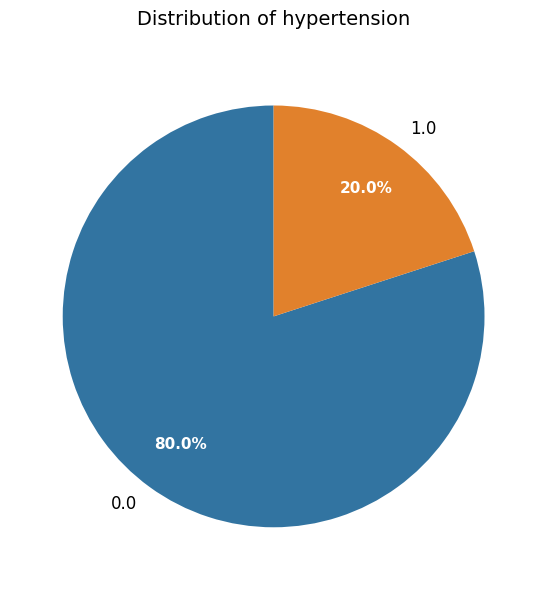

To the nearest percent, what is the average slice percentage?

50%